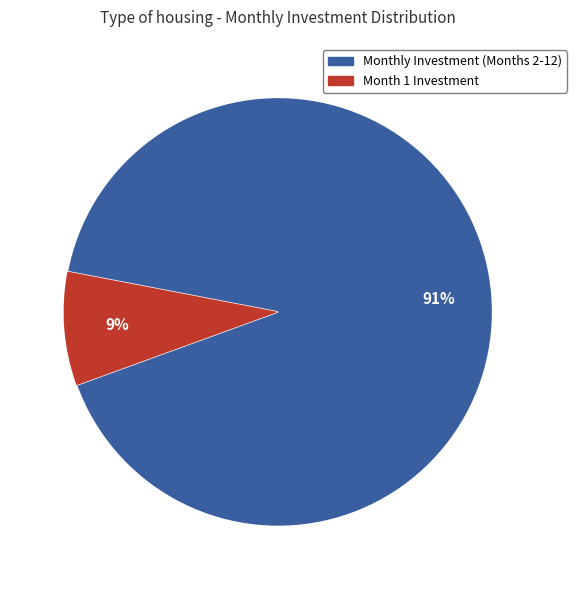

To the nearest percent, what is the average slice percentage?

50%